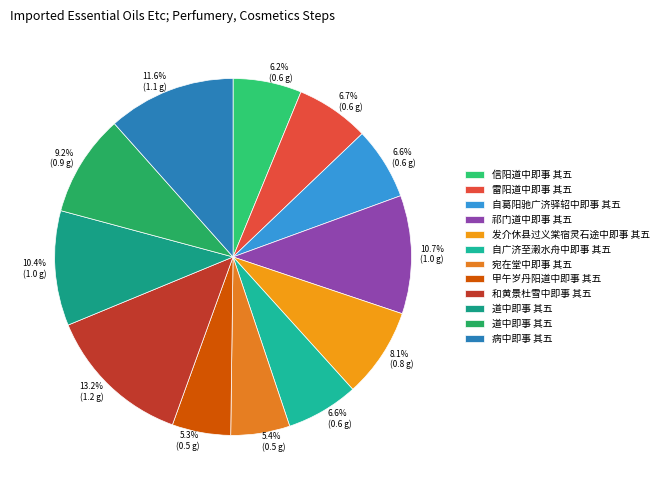

How many slices are in this pie chart?

12